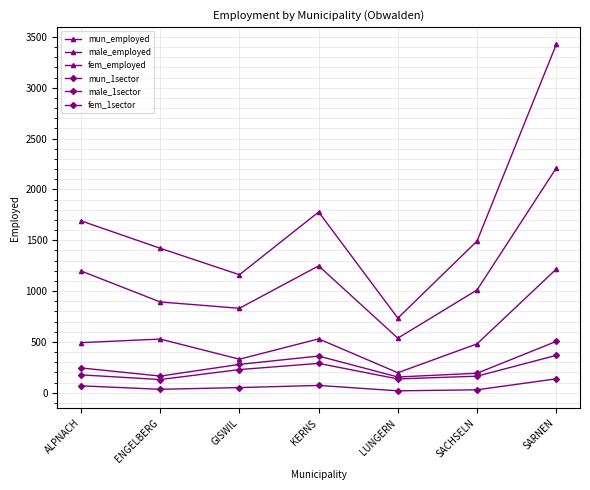

Which category has the lowest value in the male_1sector series?

ENGELBERG